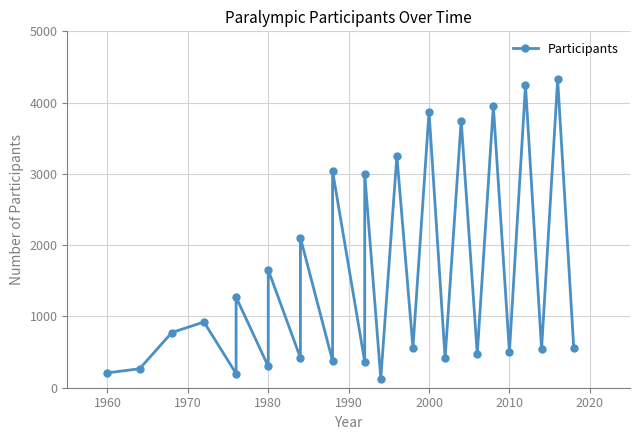

How many points are lower than both their immediate neighbors (excluding endpoints)?

11